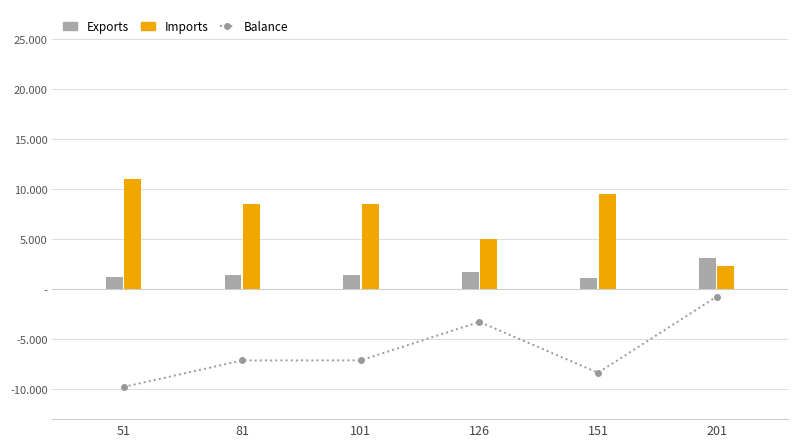

What is the approximate value of Balance at 51?

-9.8